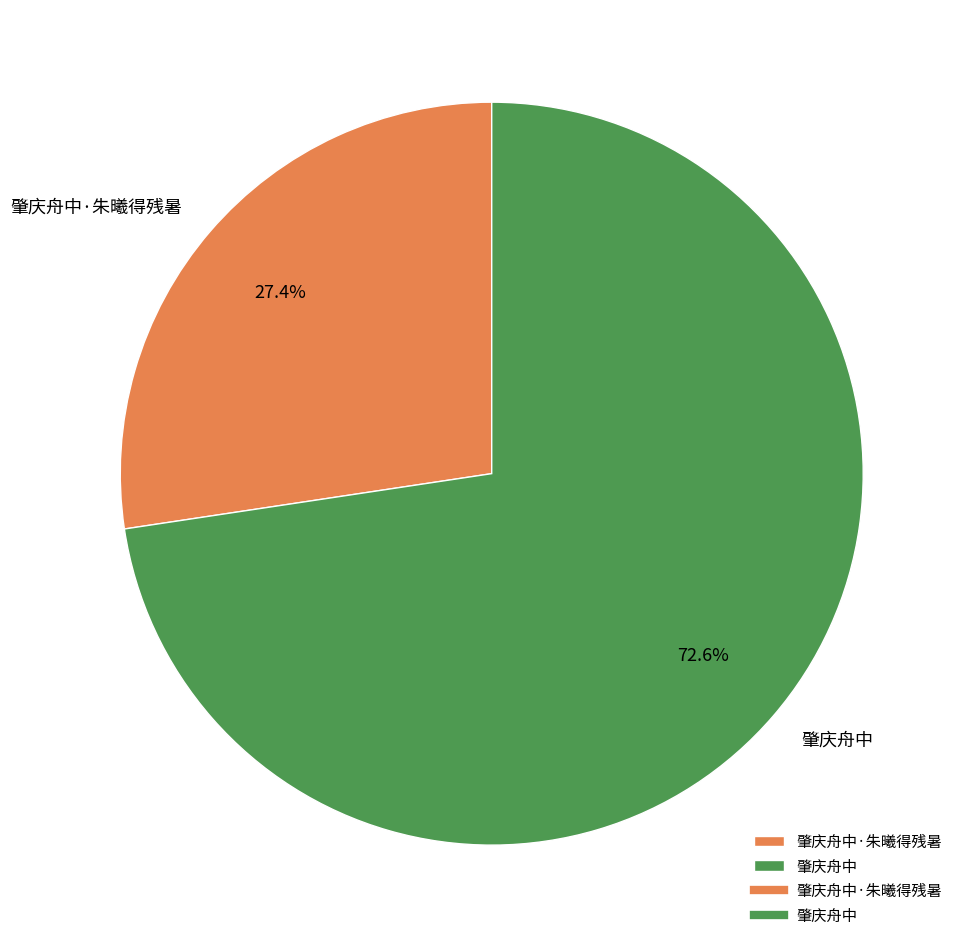

Which slice represents more than half of the pie?

肇庆舟中